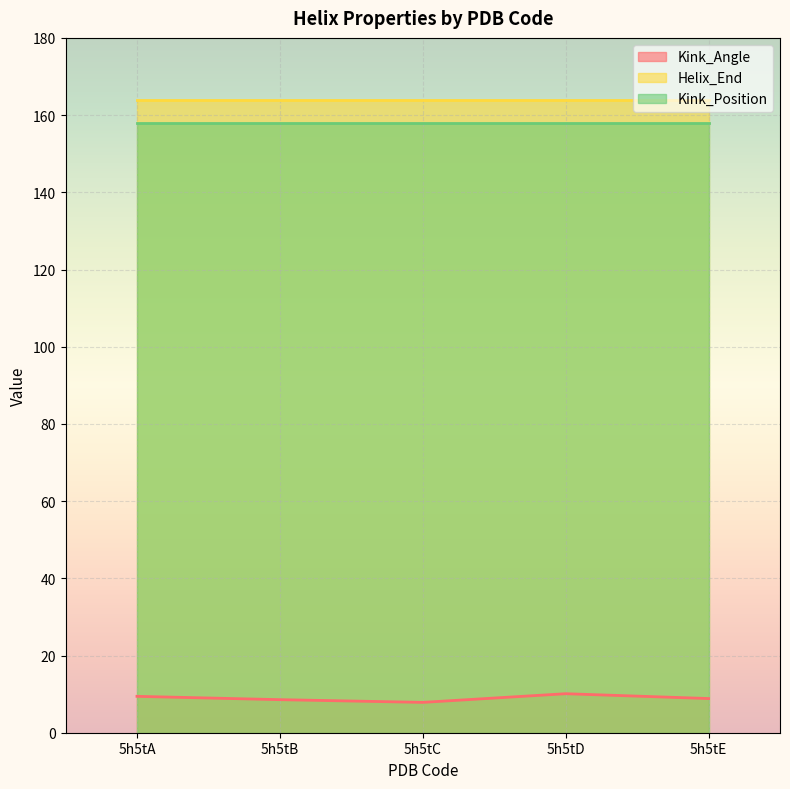

How many lines are shown in the chart?

3